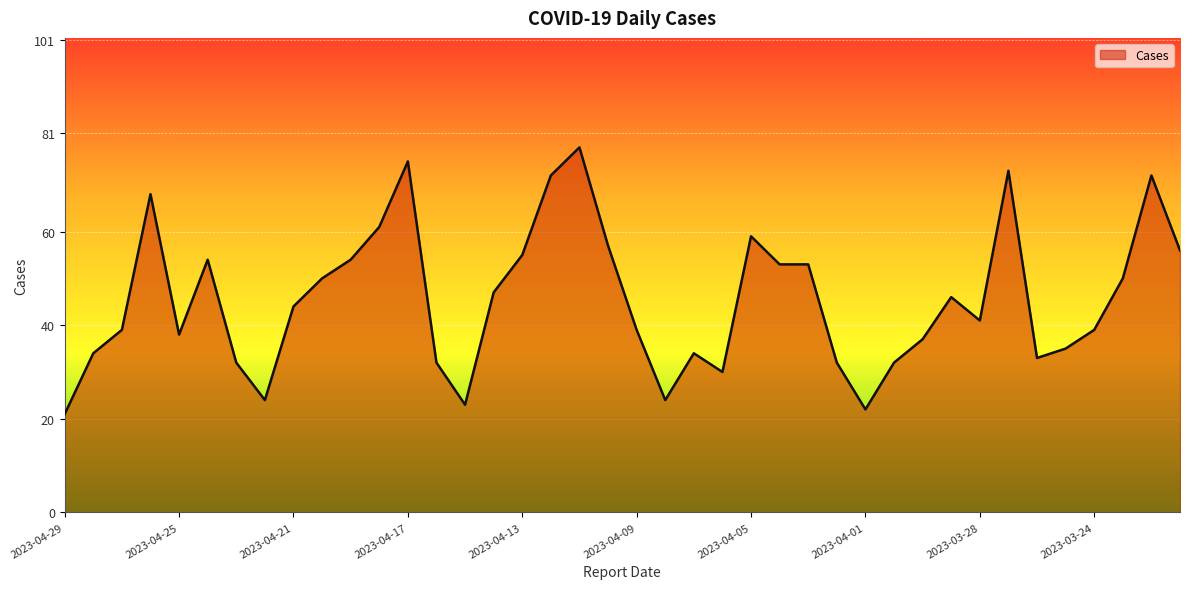

What is the maximum value shown in the chart?

78